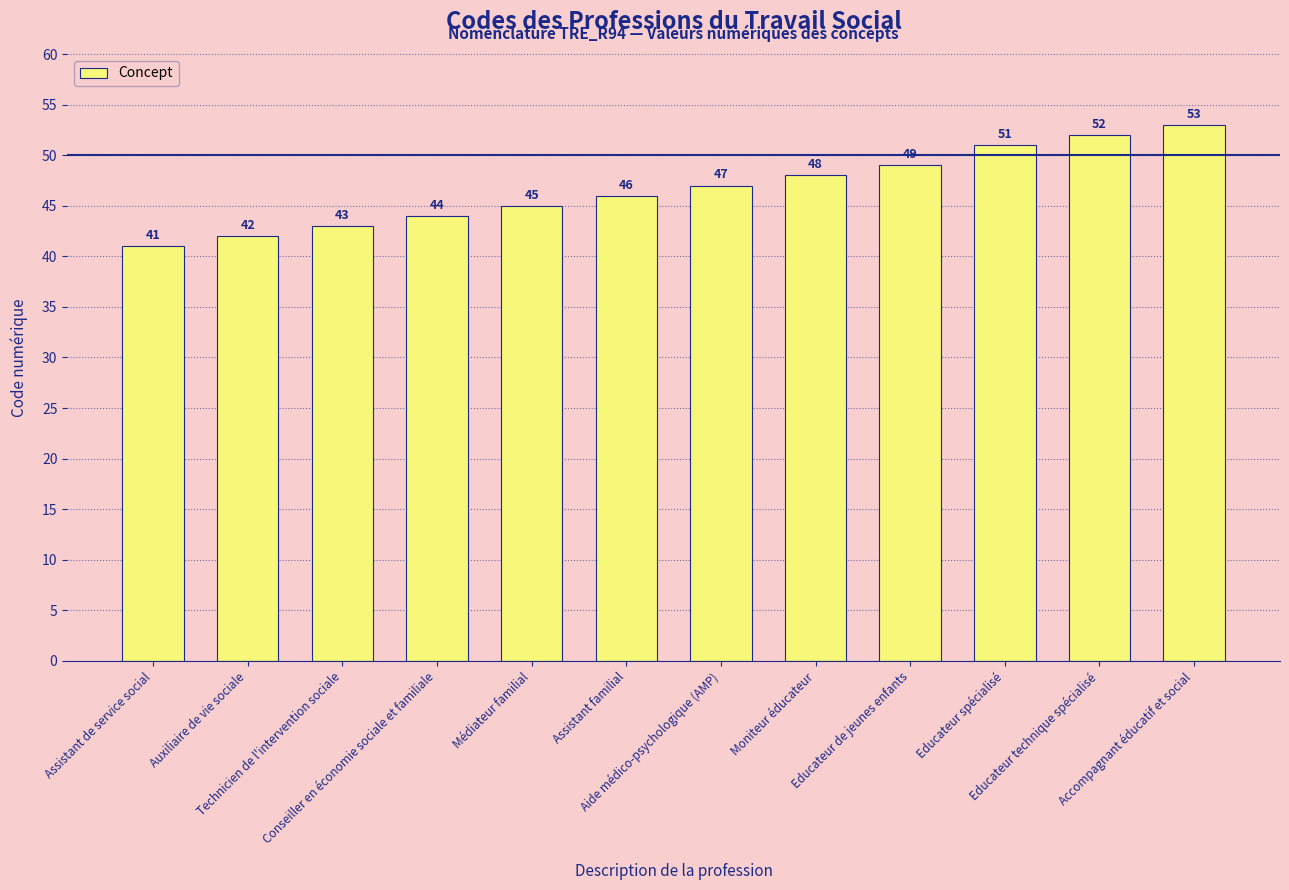

How many data points are less than 47?

6